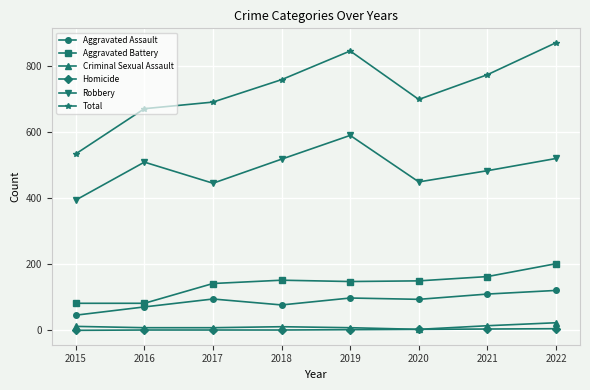

What is the value of the Homicide point at the 3rd from the left?

1